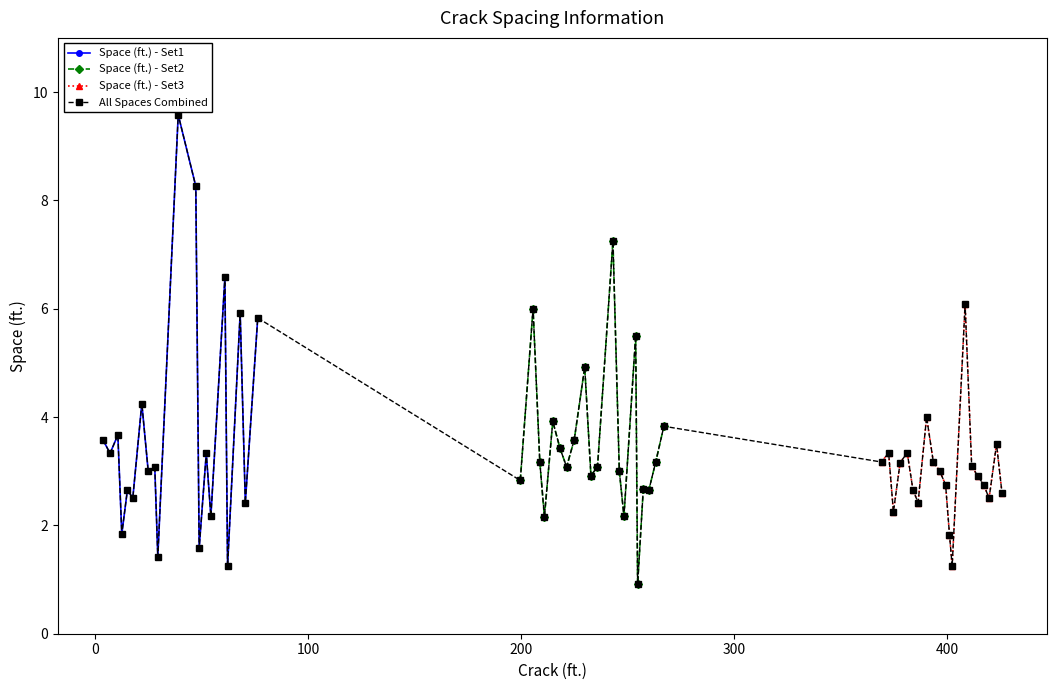

True or false: Space (ft.) - Set3 has more than 0 points higher than both neighbors.

True